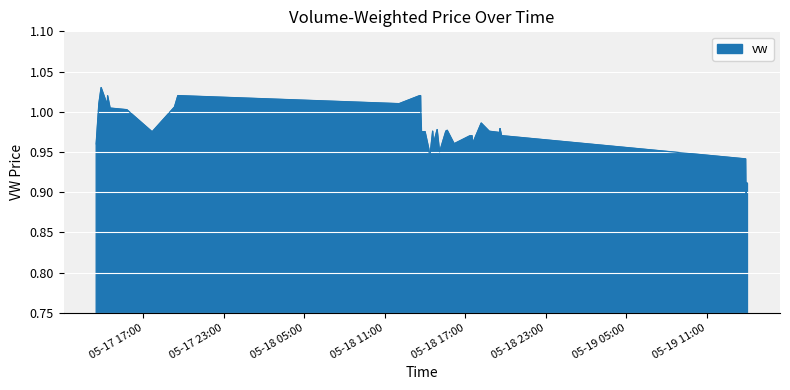

Does the chart have visible grid lines?

Yes